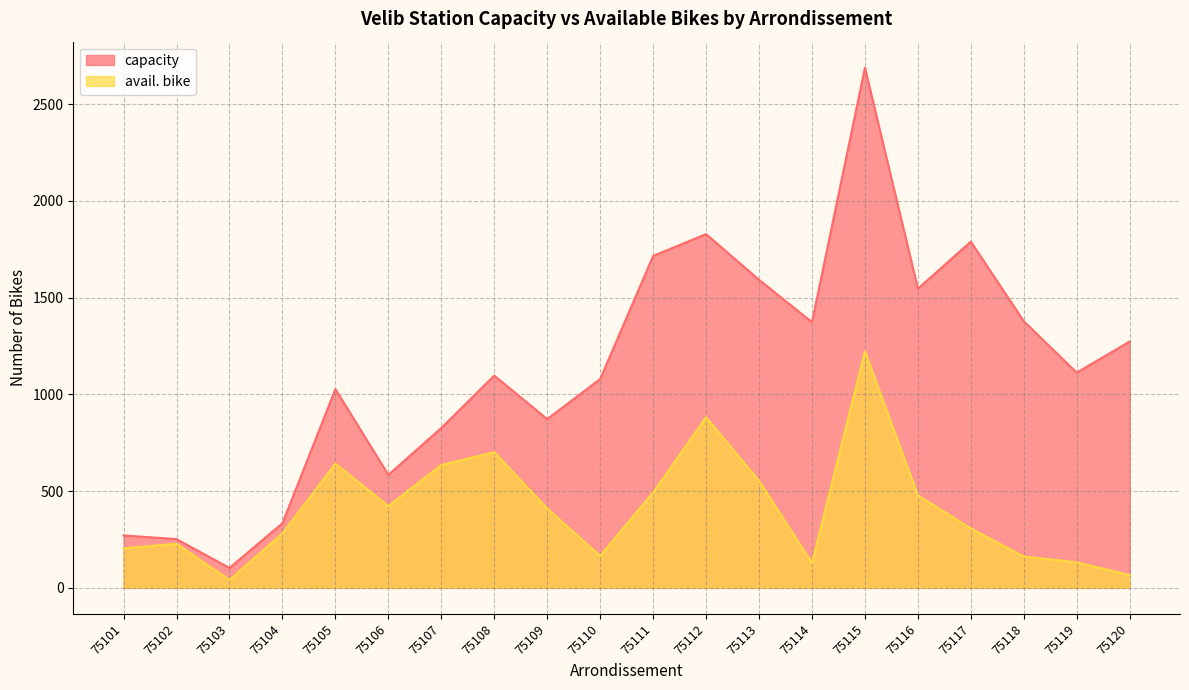

Reading left to right, list all the values displayed in this chart.

capacity: 271	252	103	334	1027	584	826	1097	872	1079	1715	1828	1592	1373	2688	1546	1789	1378	1112	1273
avail. bike: 204	228	41	281	642	422	635	701	410	165	493	882	553	128	1222	478	307	162	132	66